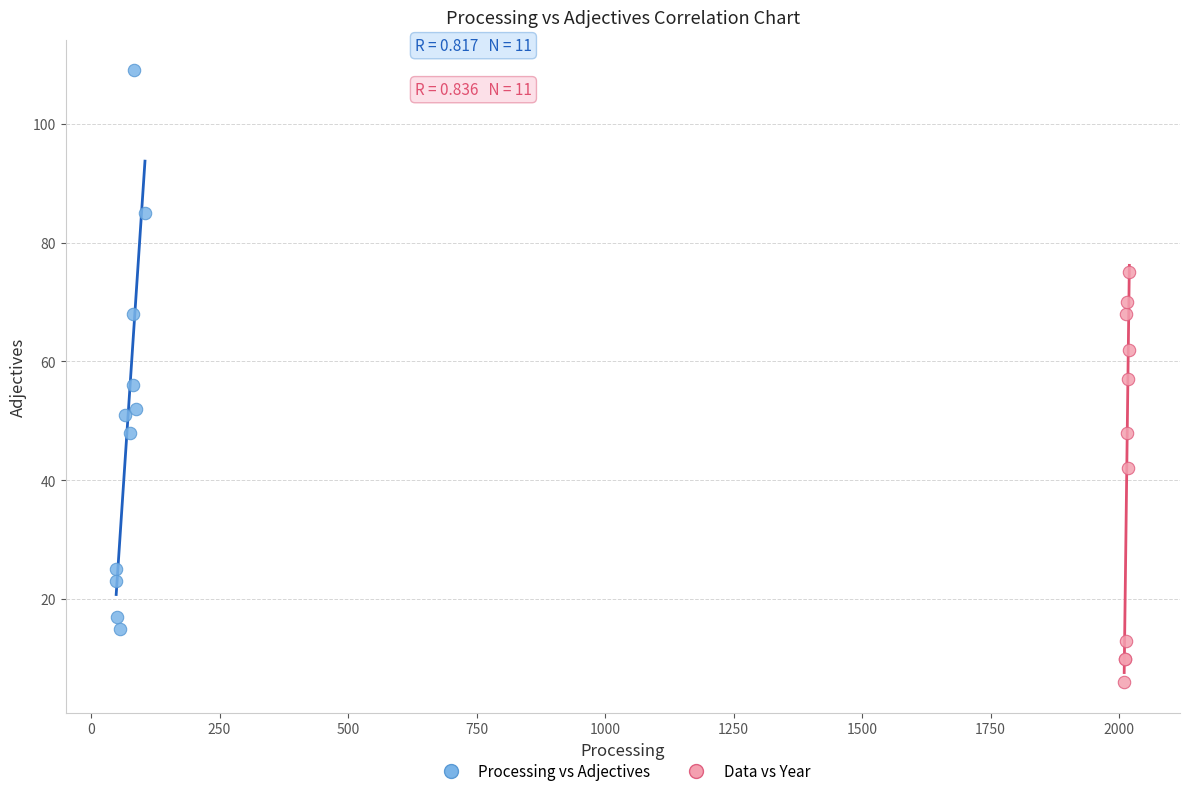

Which series reaches the maximum Y coordinate?

Processing vs Adjectives